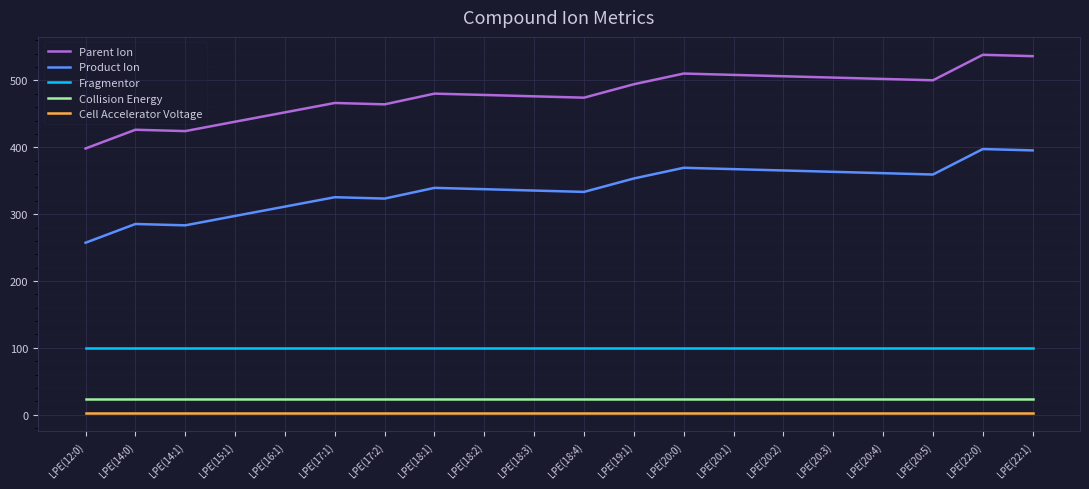

The value of Product Ion at LPE(18:3) is 335.3. True or false?

True